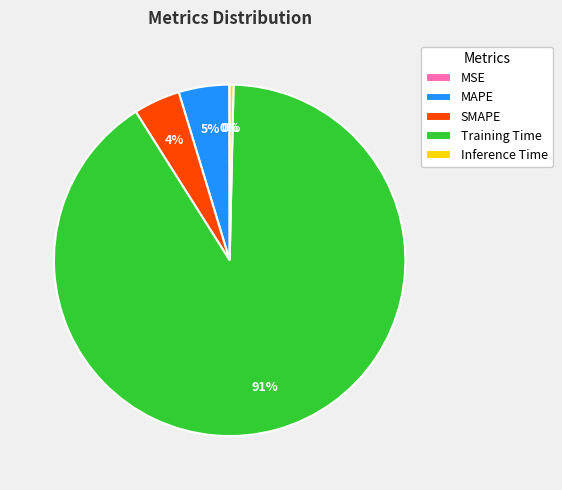

The Training Time slice represents 91% of the pie. True or false?

True